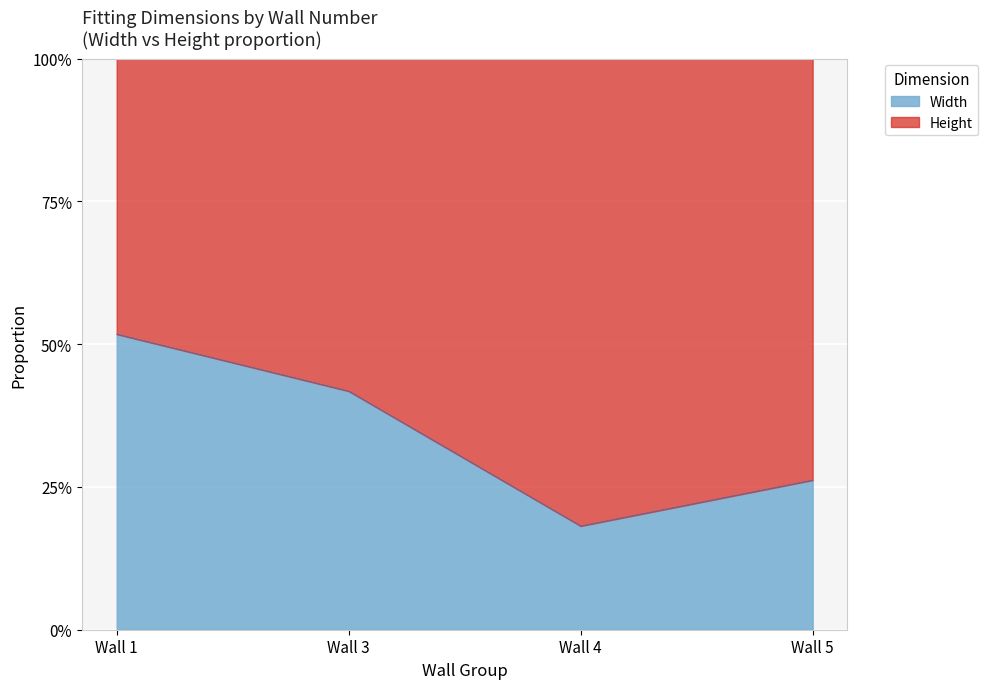

Does the chart display data point markers on the line(s)?

No